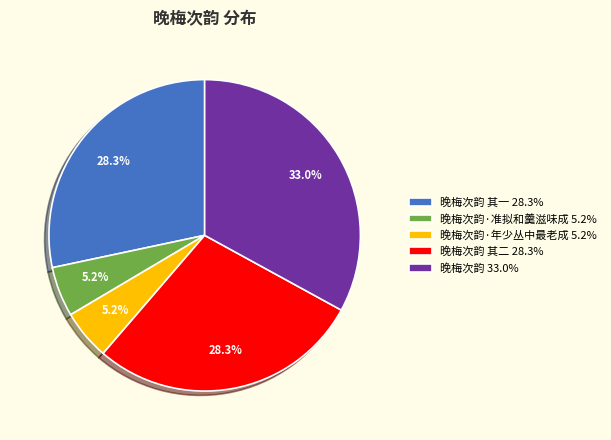

What is the largest slice in the pie chart?

晚梅次韵 33.0%